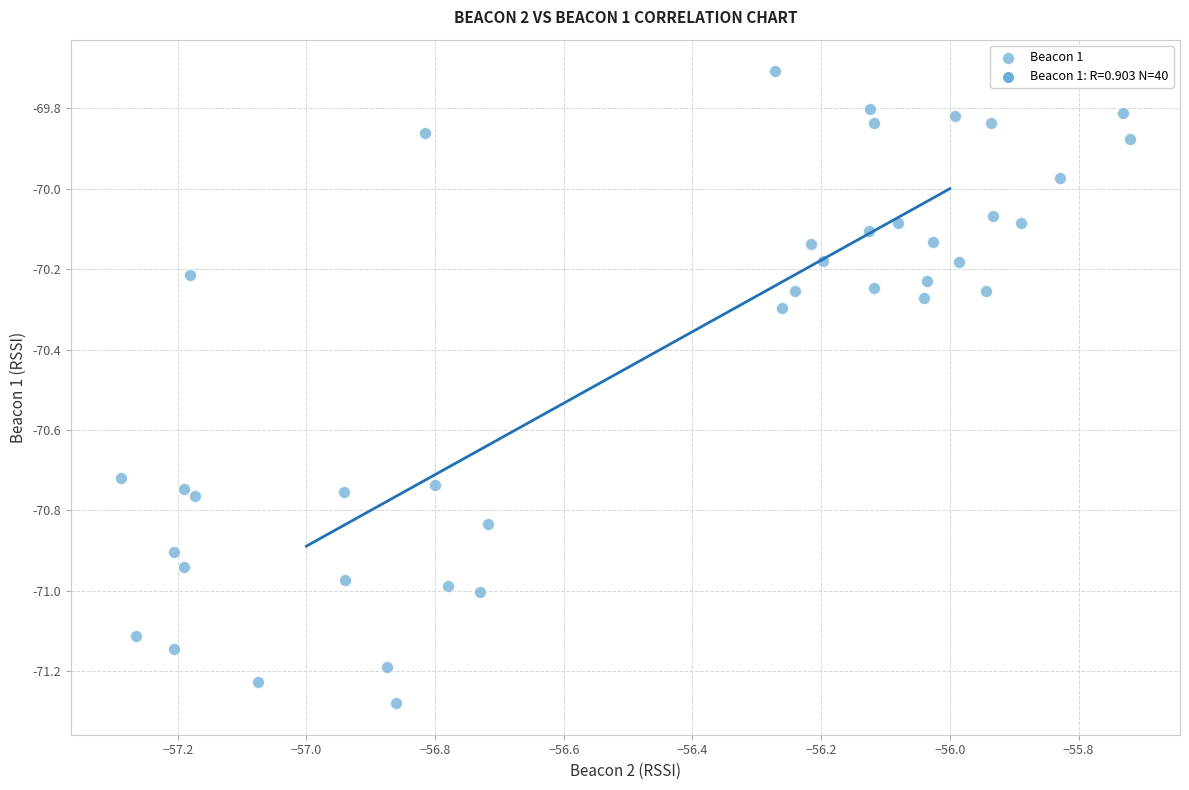

What is the range of Y values (max minus min)?

1.6